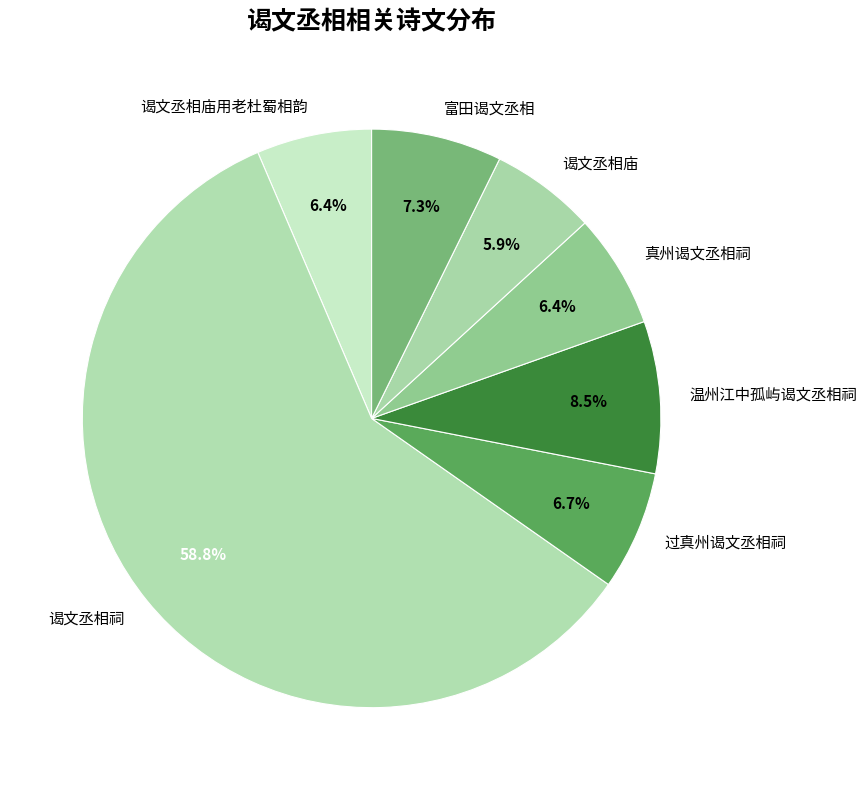

Do 温州江中孤屿谒文丞相祠 and 谒文丞相祠 together represent more than half of the pie?

Yes